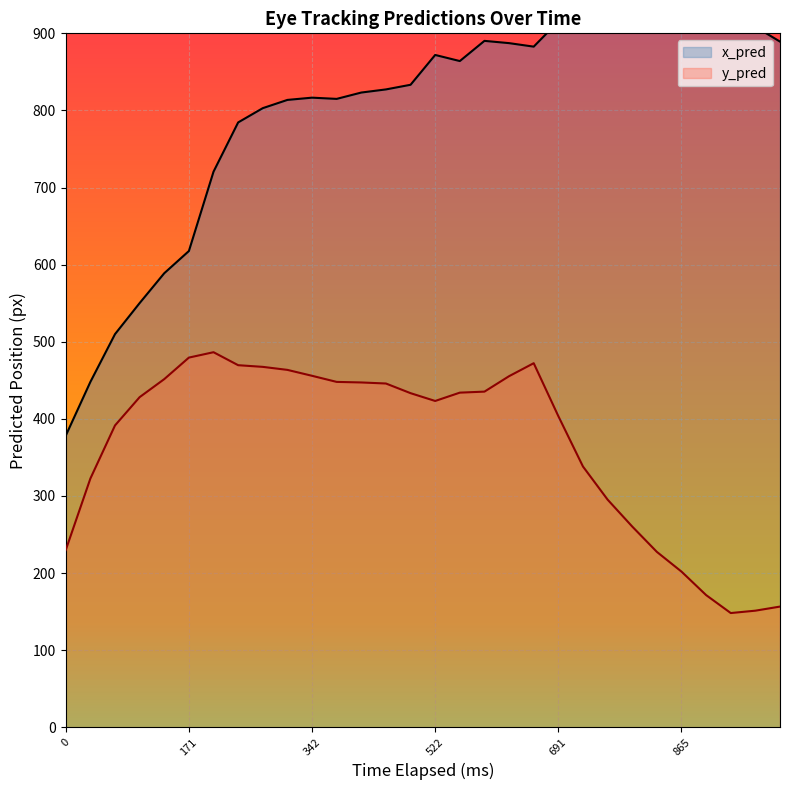

What is the sum of all x_pred values?

24086.3